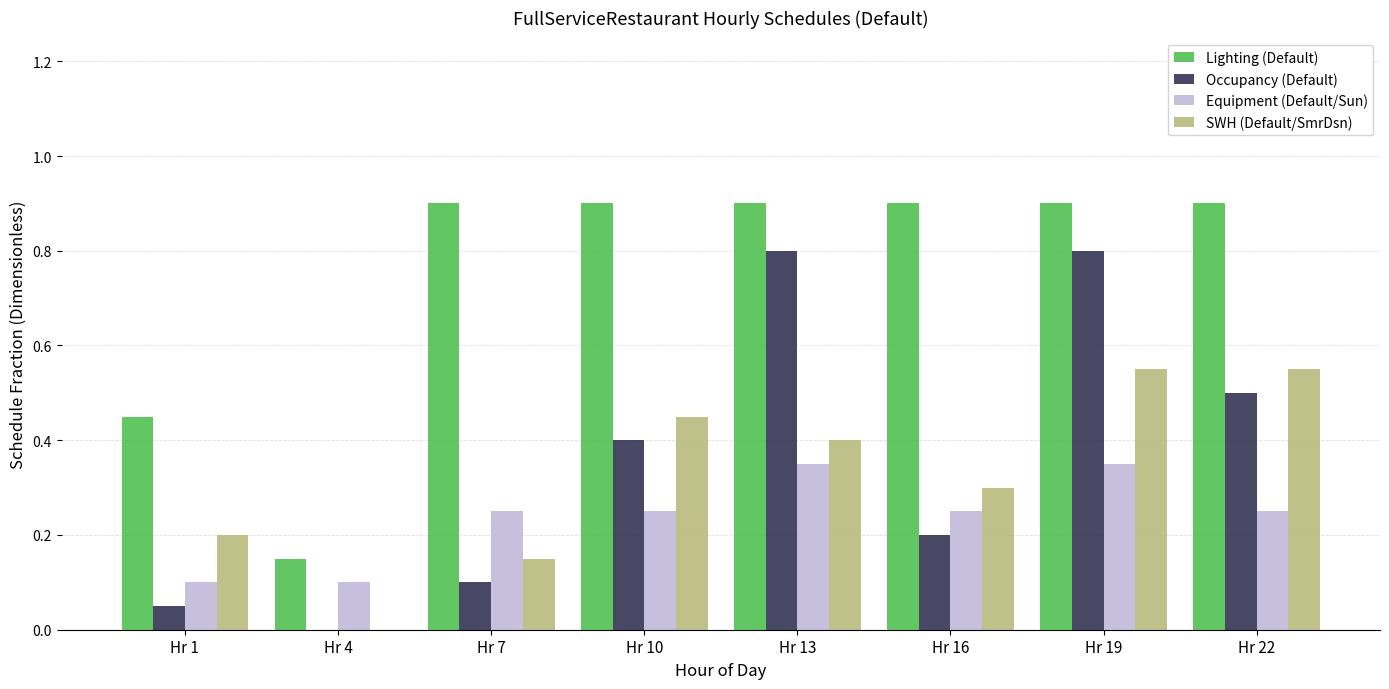

What is the maximum value shown in the chart?

0.9